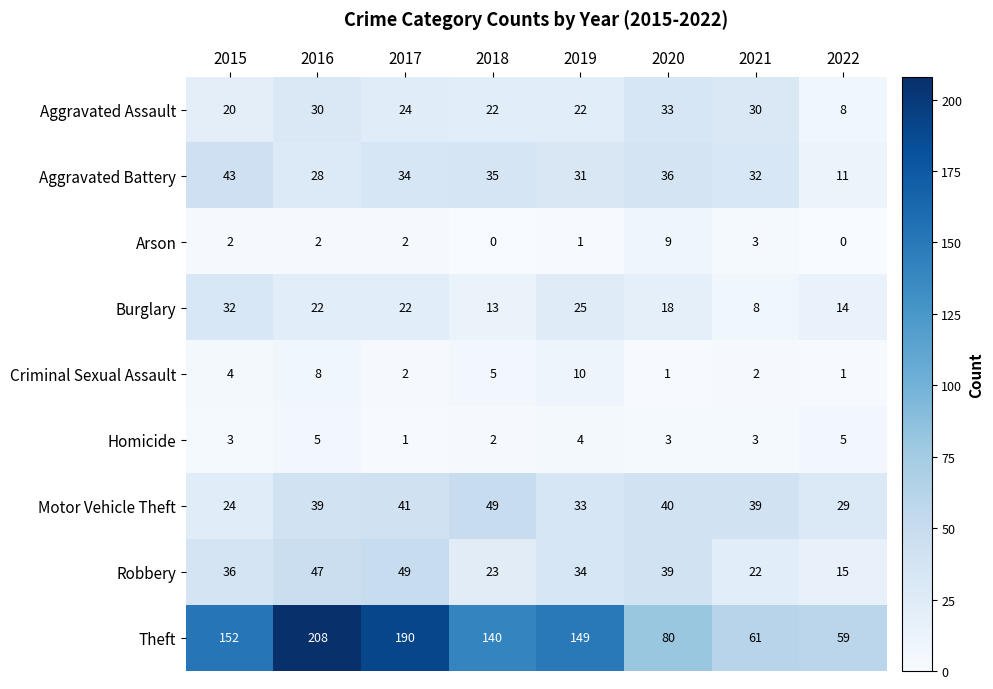

Rank the series at 2020 from lowest to highest value.

Criminal Sexual Assault, Homicide, Arson, Burglary, Aggravated Assault, Aggravated Battery, Robbery, Motor Vehicle Theft, Theft